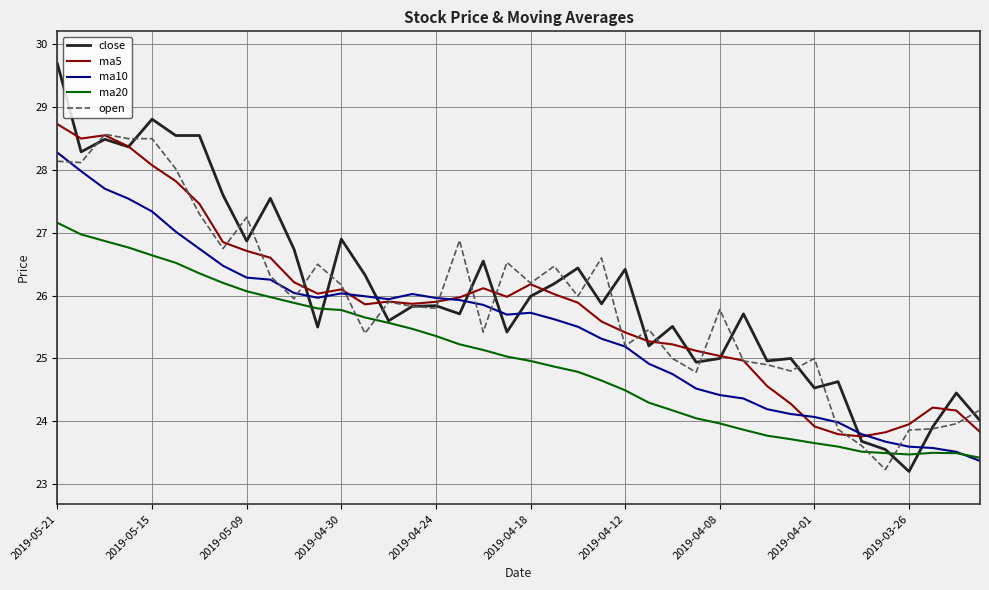

Which series has the largest range (max minus min)?

close